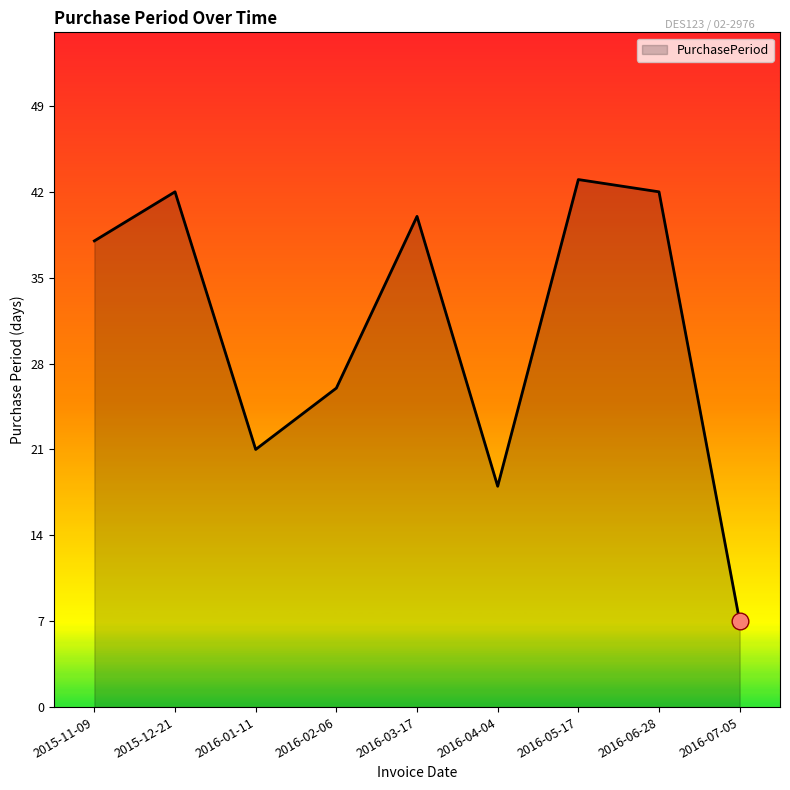

Between 2015-12-21 and 2016-01-11, which is larger?

2015-12-21